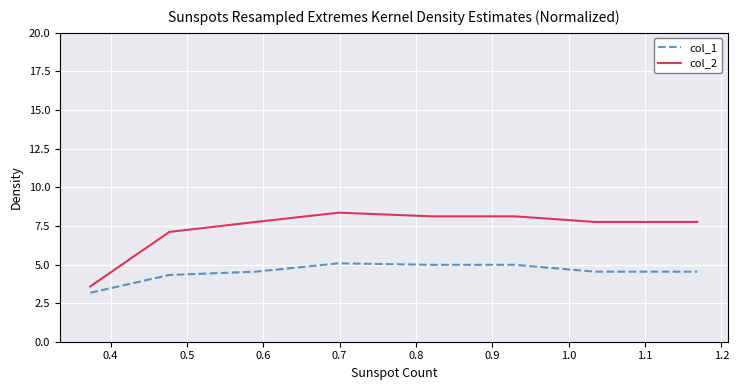

Which series has the largest range (max minus min)?

col_2